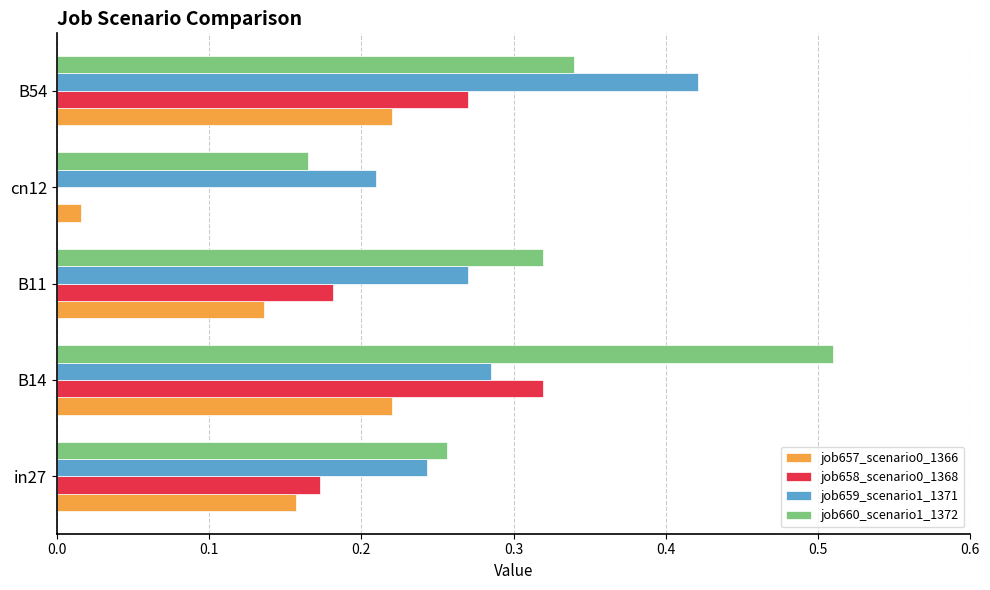

Is it true that job658_scenario0_1368 equals 0.3 at B11?

False